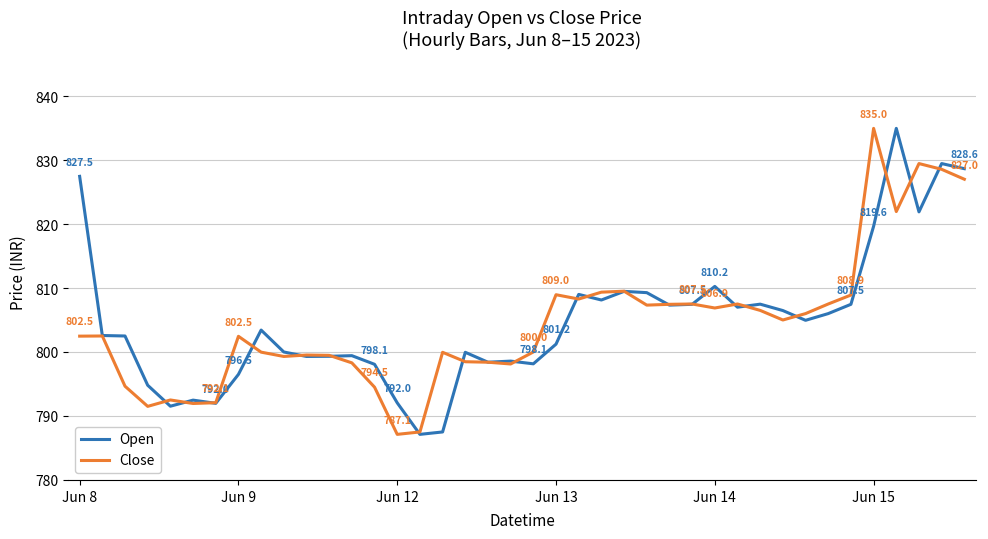

True or false: Open and Close cross at least once.

True